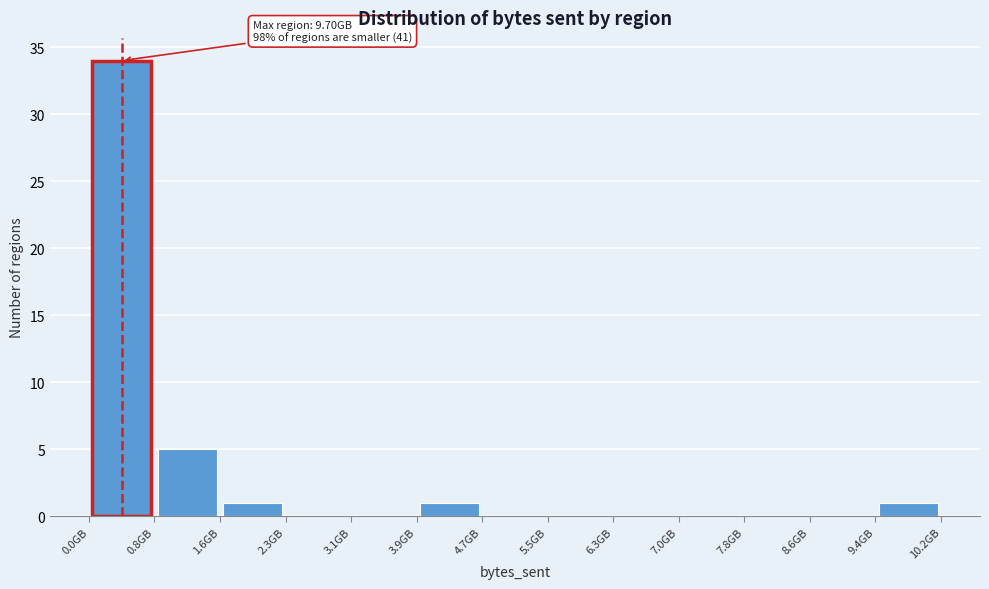

Over which range of the x-axis is the bar tallest?

0.0 to 0.8